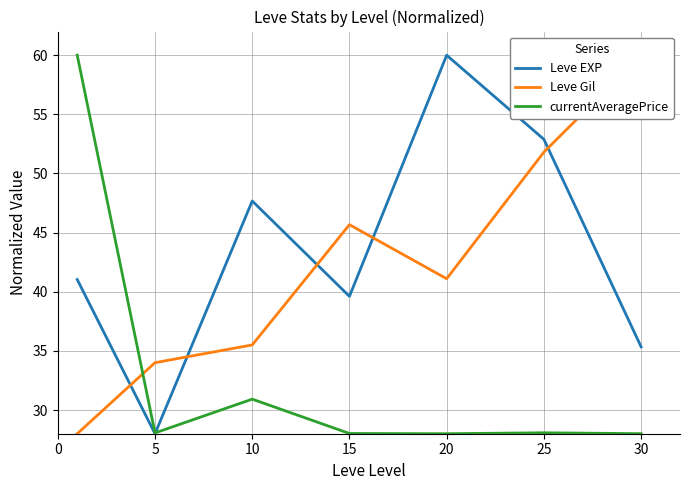

Reading left to right, list all the values displayed in this chart.

Leve EXP: 41.0	28.0	47.7	39.6	60.0	52.9	35.3
Leve Gil: 28.0	34.0	35.5	45.7	41.1	51.8	60.0
currentAveragePrice: 60.0	28.1	30.9	28.0	28.0	28.1	28.0